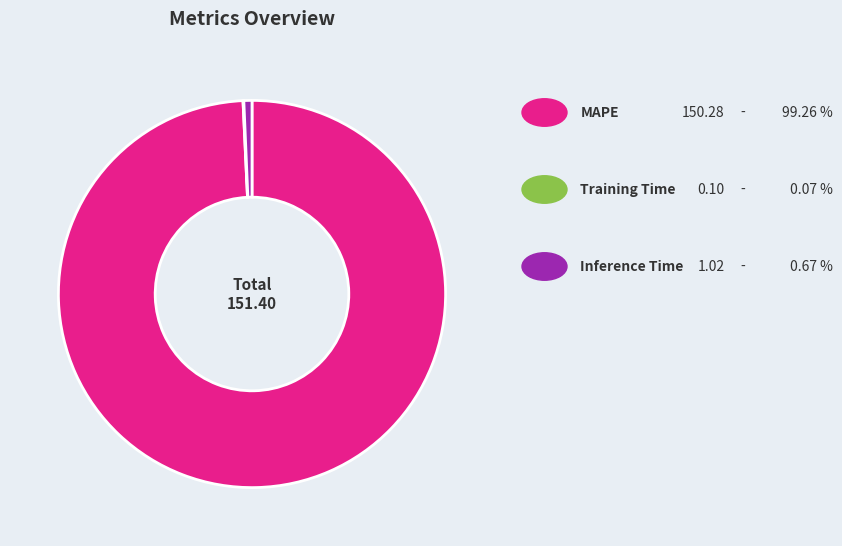

Does any single category account for the majority?

Yes